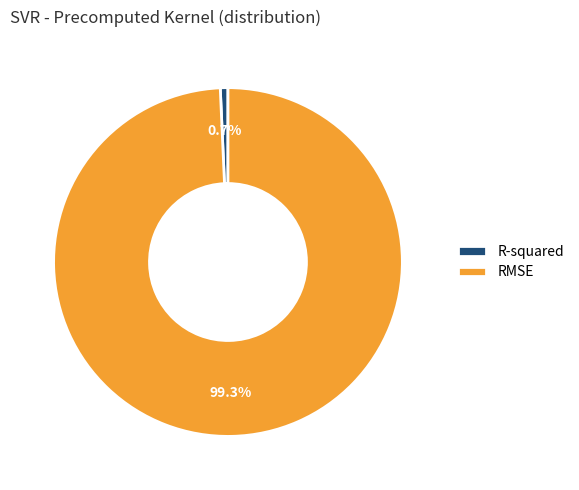

Does RMSE account for over 50% of the chart?

Yes